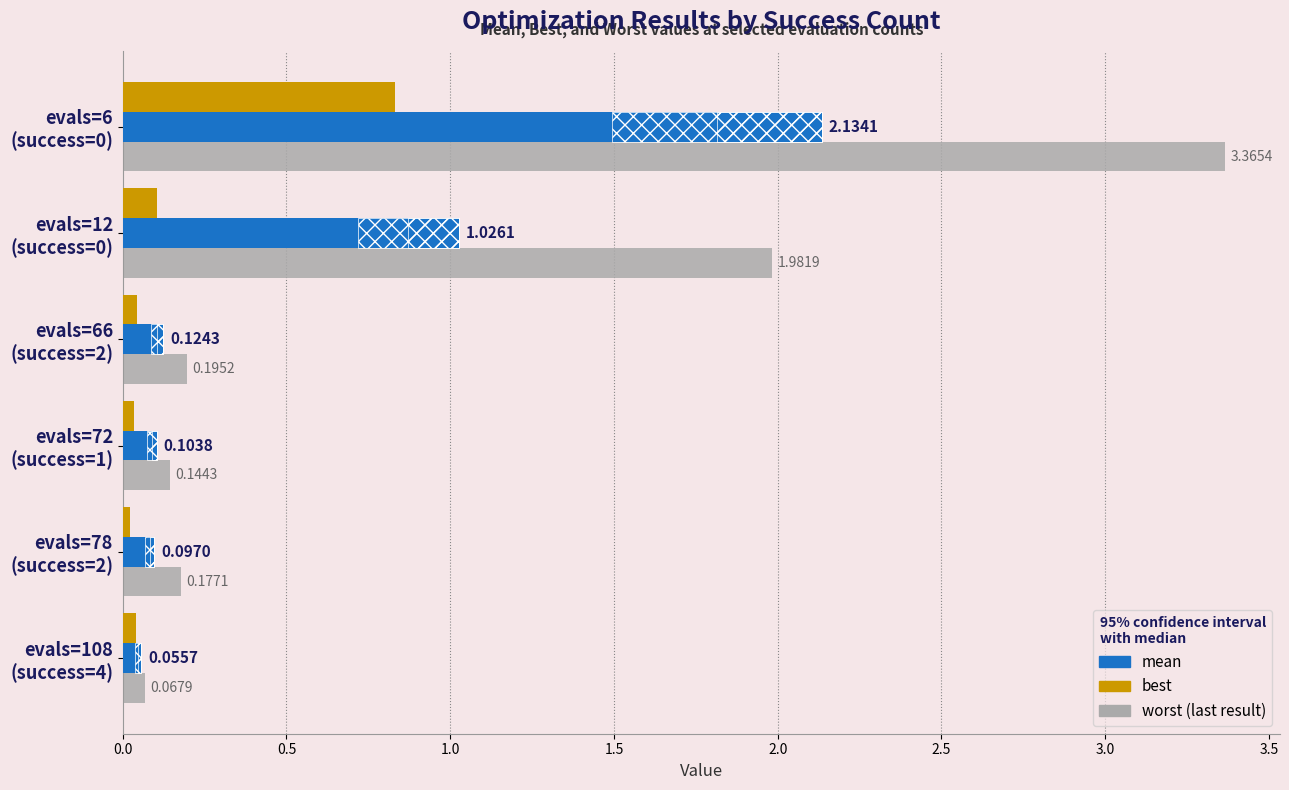

What is the total value across all series at evals=72 (success=1)?

0.3